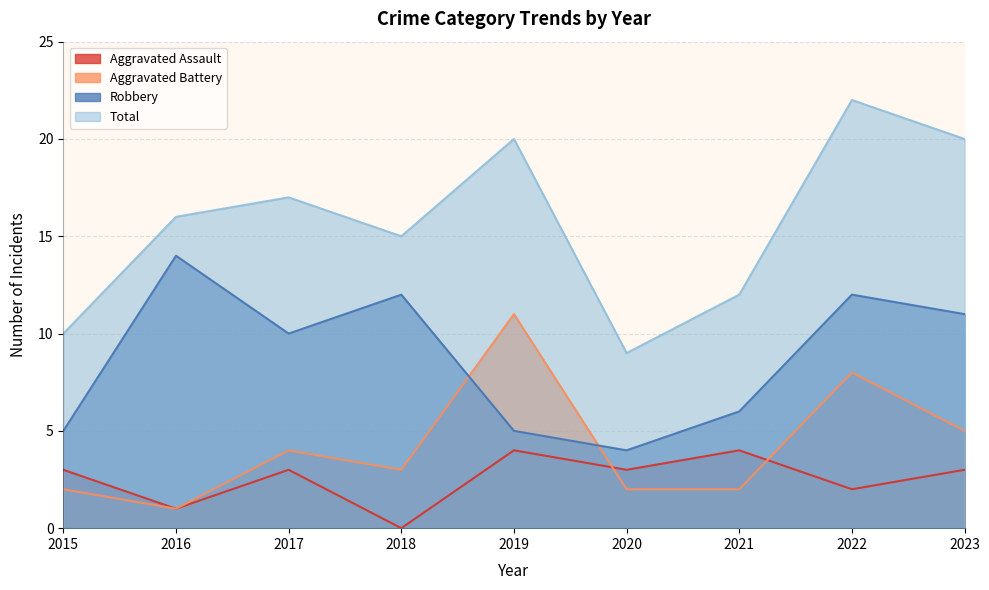

What is the sum of all Aggravated Assault values?

23